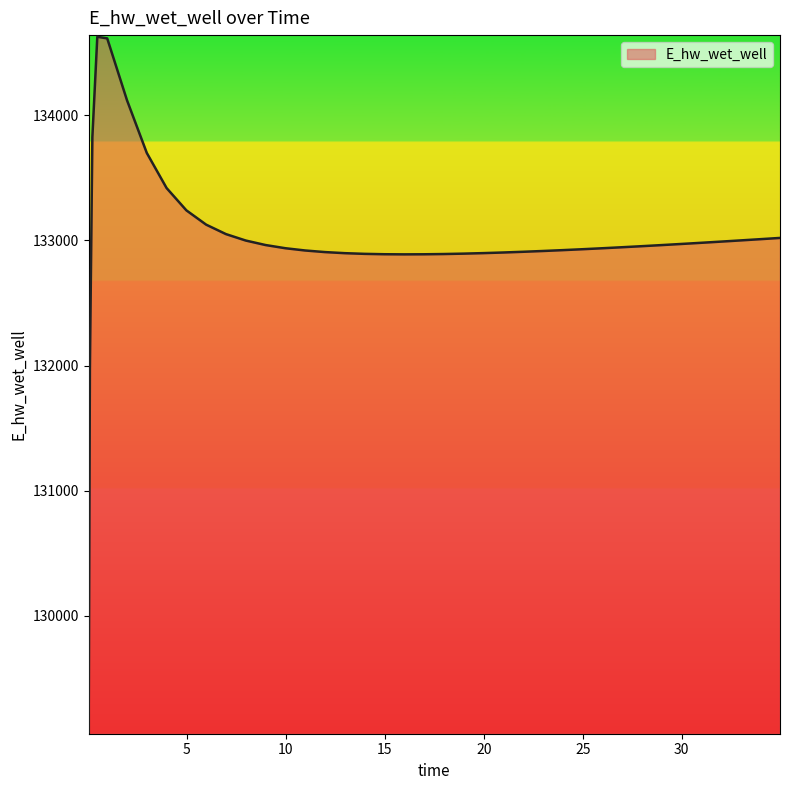

Count the number of data series in this chart.

1